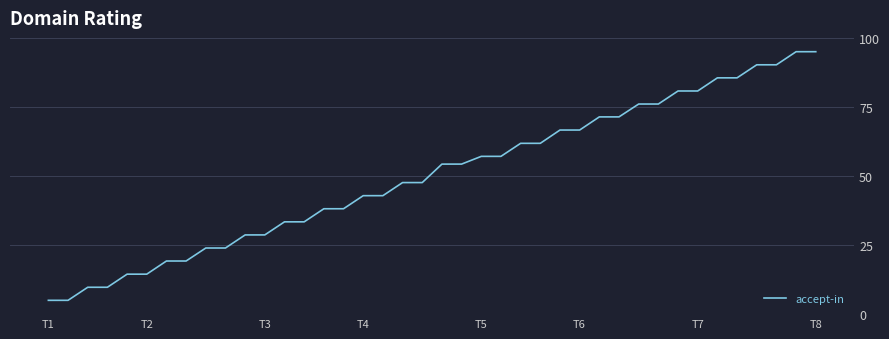

What is the difference between the maximum and minimum values?

90.0